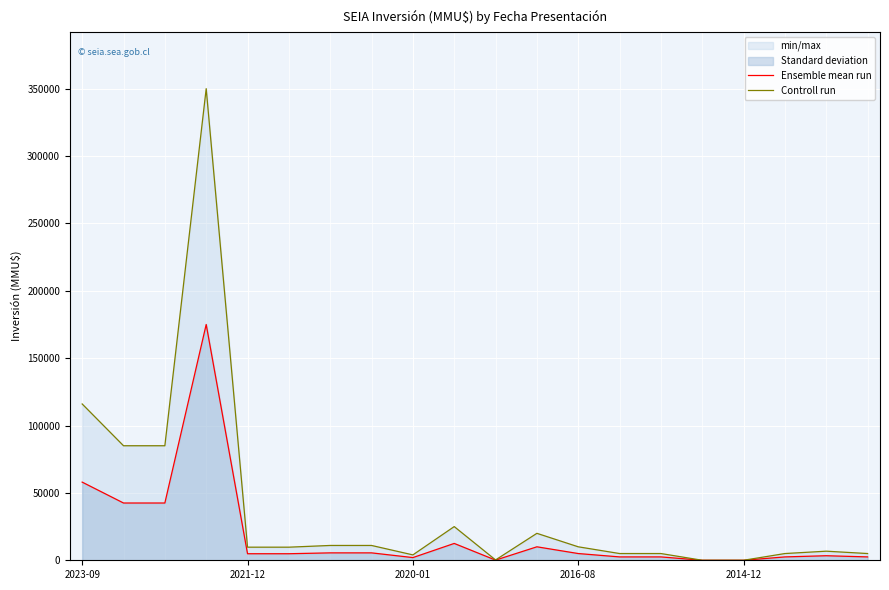

True or false: Ensemble mean run has a value of 5500 at 6.

True